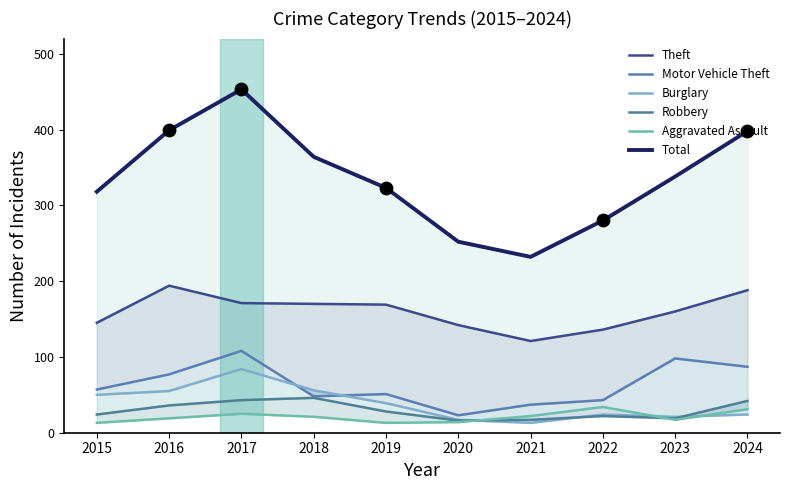

Which series contains the highest Y value?

Total